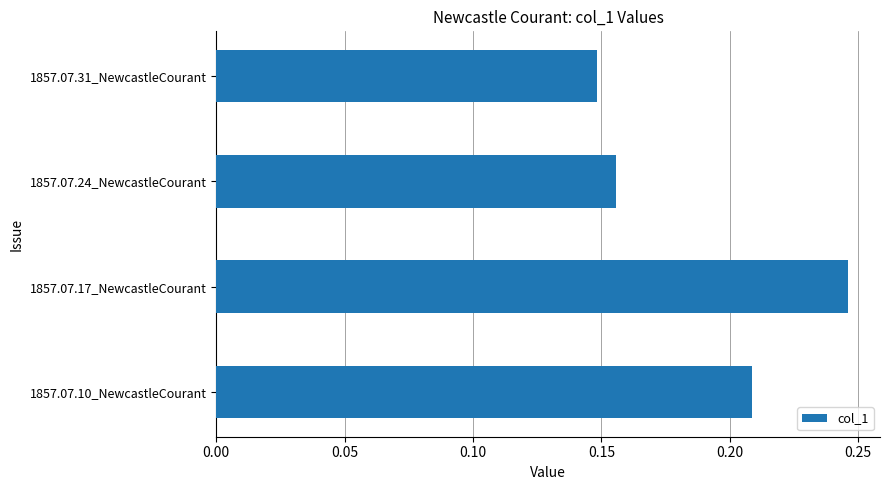

What is the sum of all values?

0.8